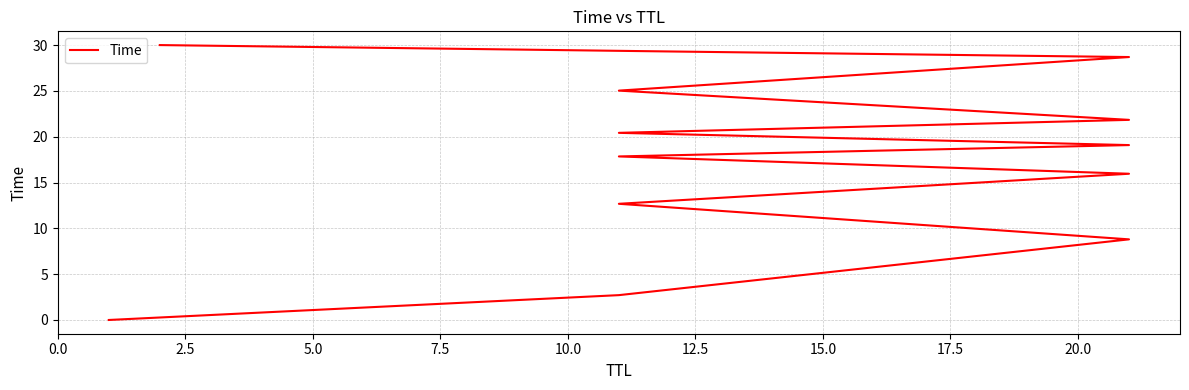

The value at 0.0 is 0.0. True or false?

True